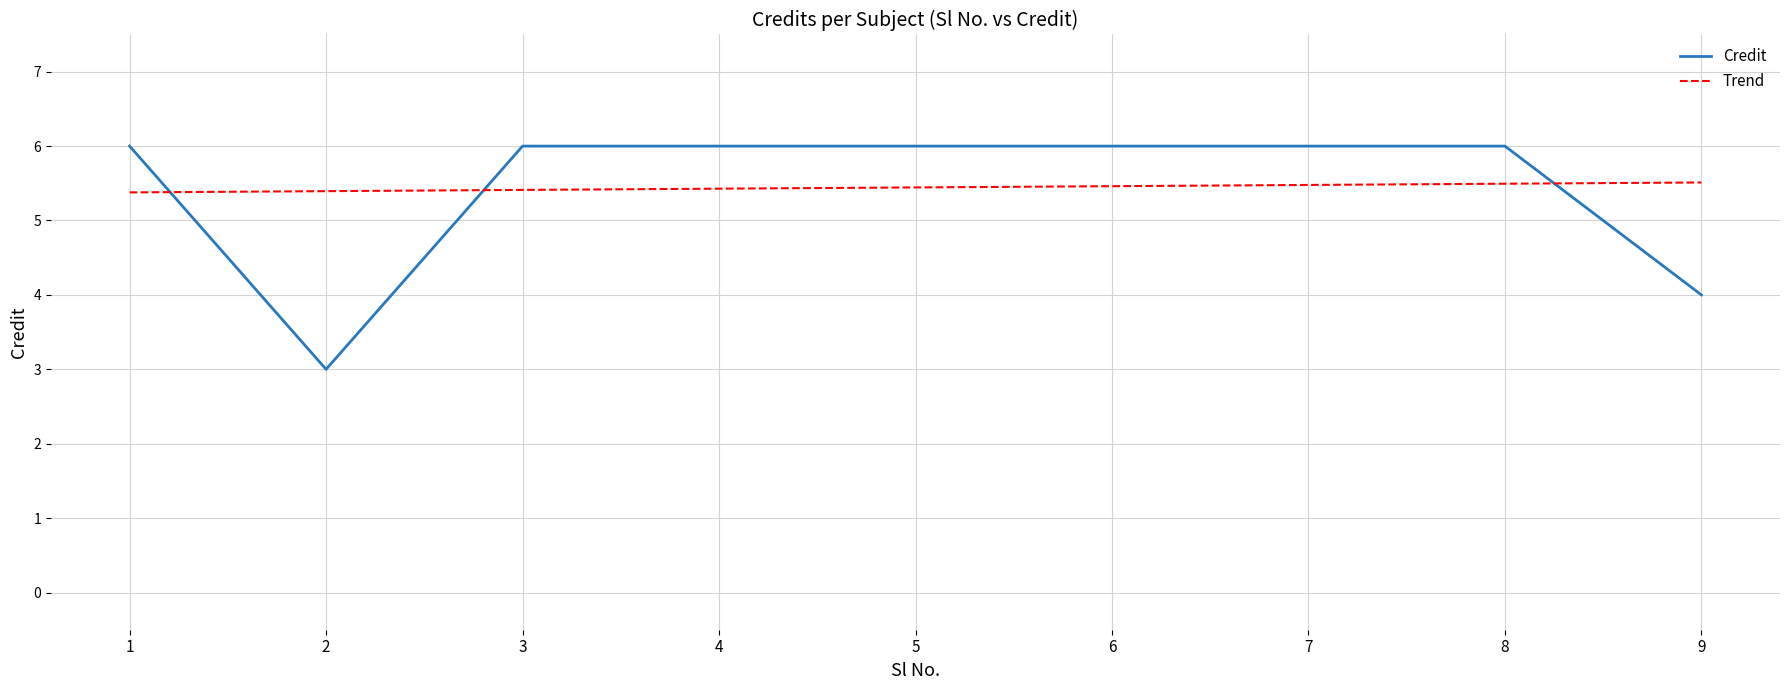

True or false: there are more than 1 points higher than both neighbors.

False